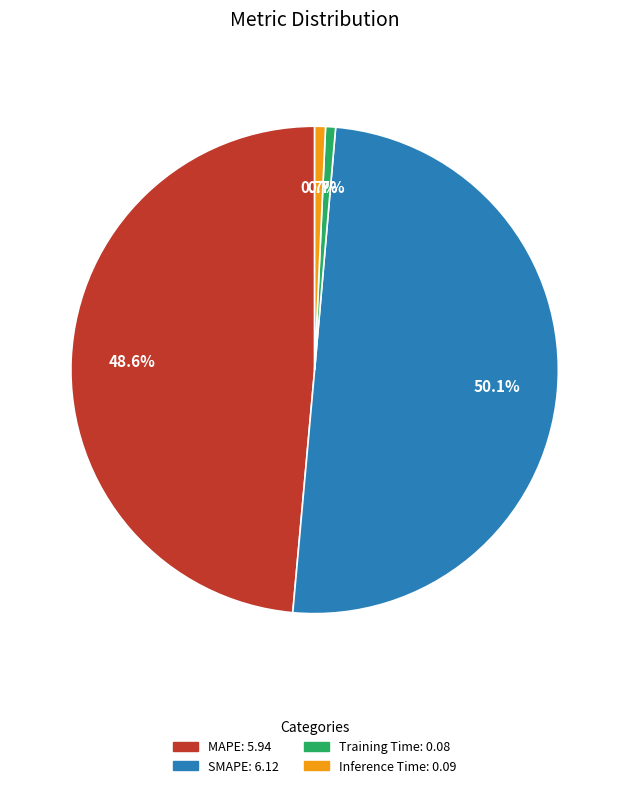

Which has a higher value, SMAPE or Training Time?

SMAPE